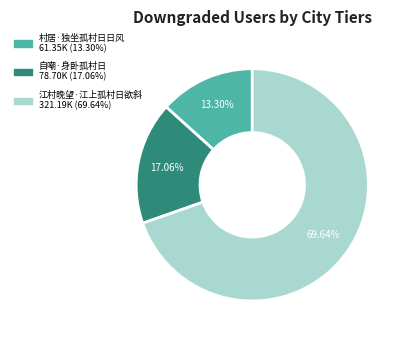

Approximately how many times larger is the value at 自嘲·身卧孤村日 compared to 村居·独坐孤村日日风?

1.3